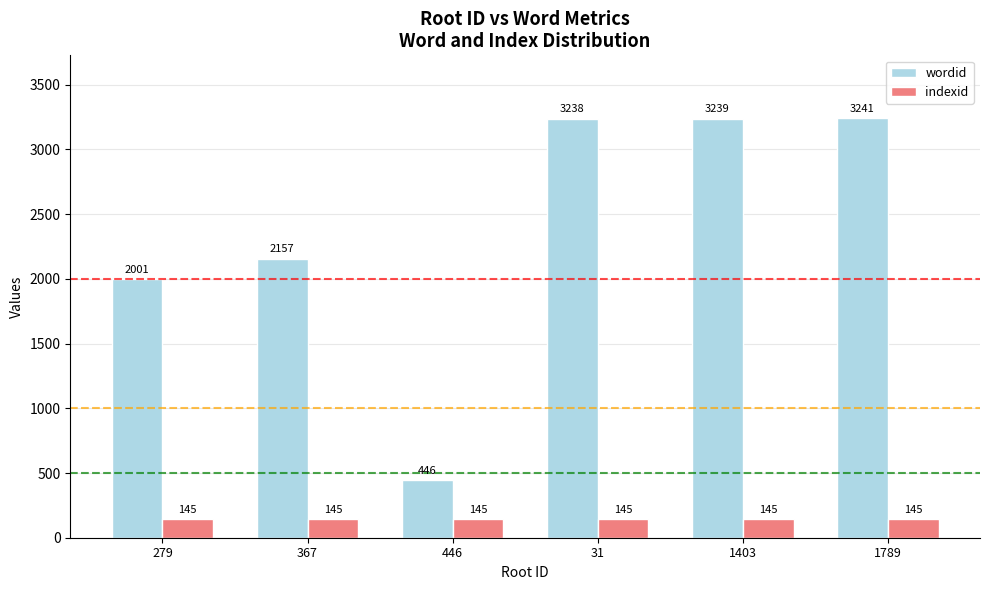

List the series in order of their overall mean, highest first.

wordid, indexid